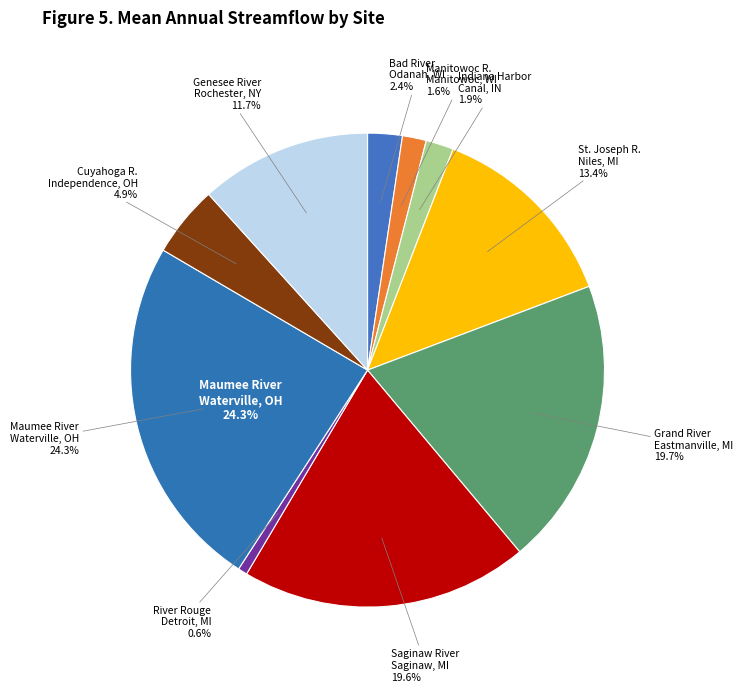

Count the number of slices in the pie.

10